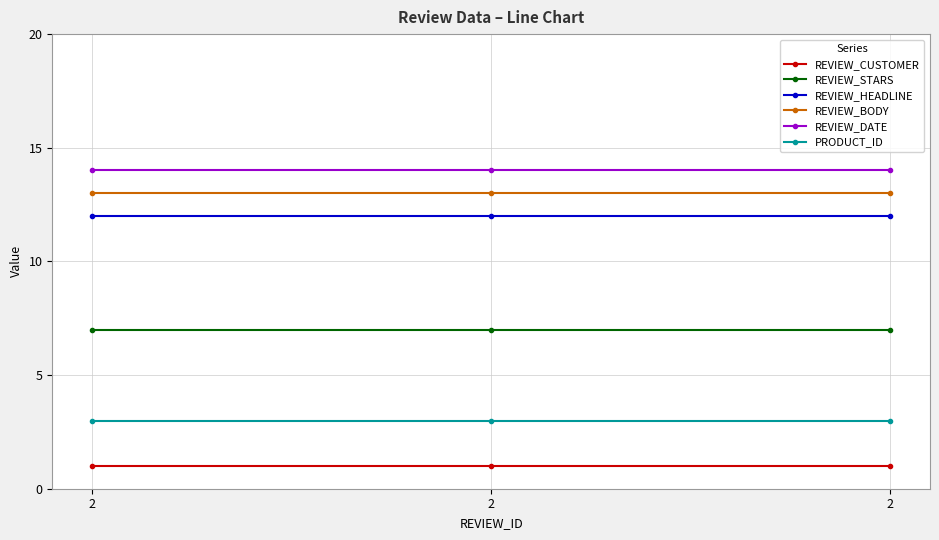

Which series has the widest spread of values?

REVIEW_CUSTOMER